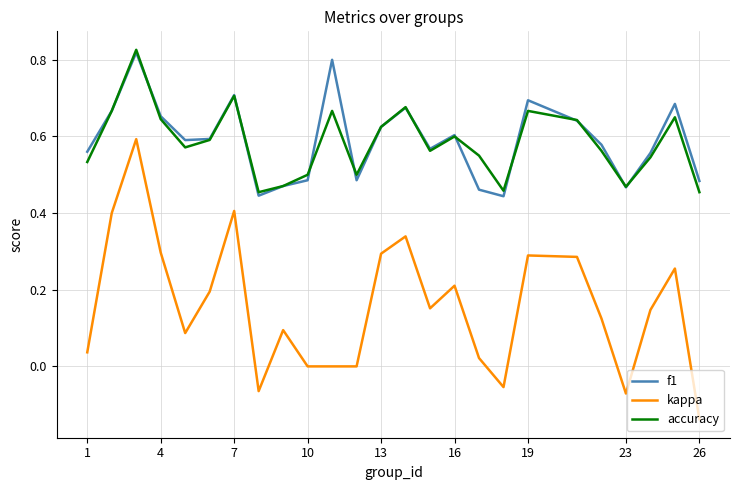

True or false: accuracy and kappa cross at least once.

False